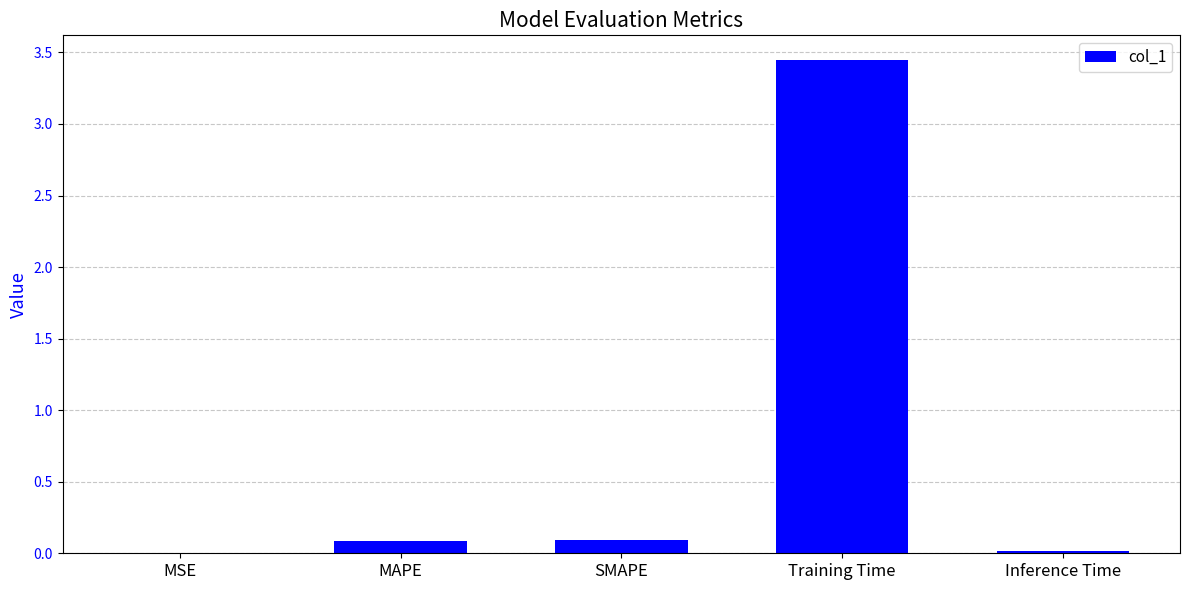

What is the sum of all values?

3.6